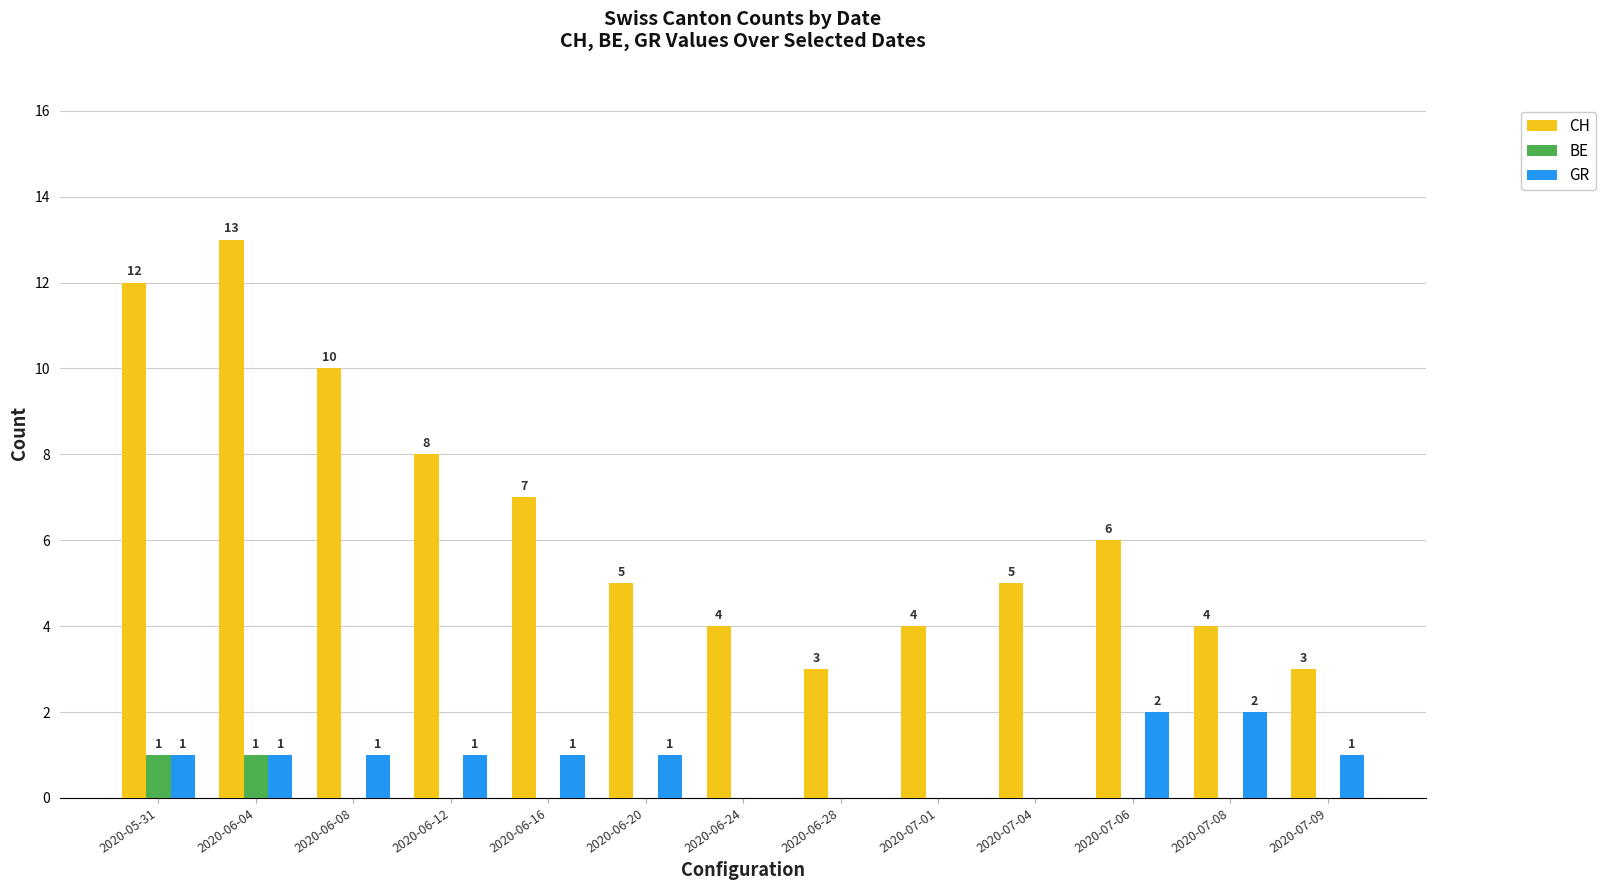

Which category has the highest value in the CH series?

2020-06-04